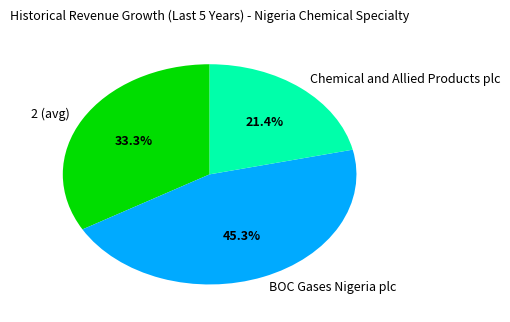

Combined, do BOC Gases Nigeria plc and 2 (avg) account for over 50%?

Yes